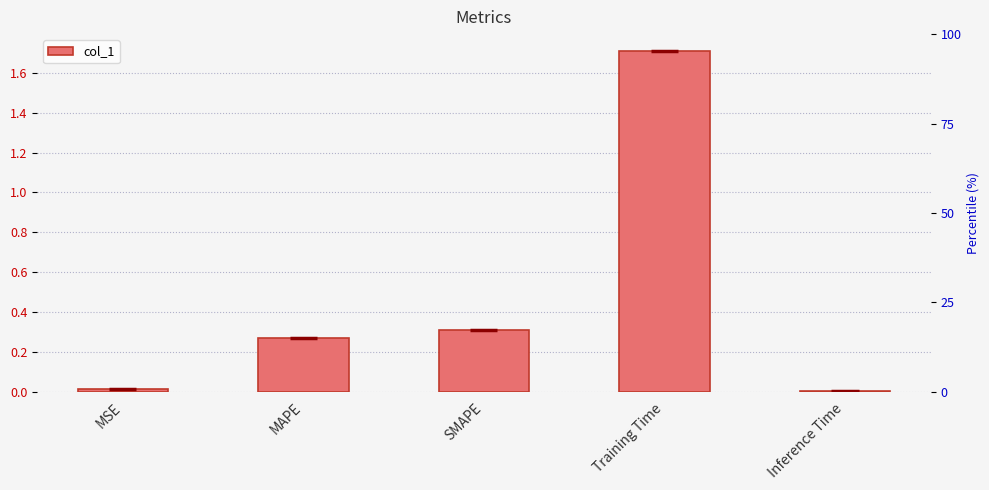

Does the chart contain stacked bars?

No